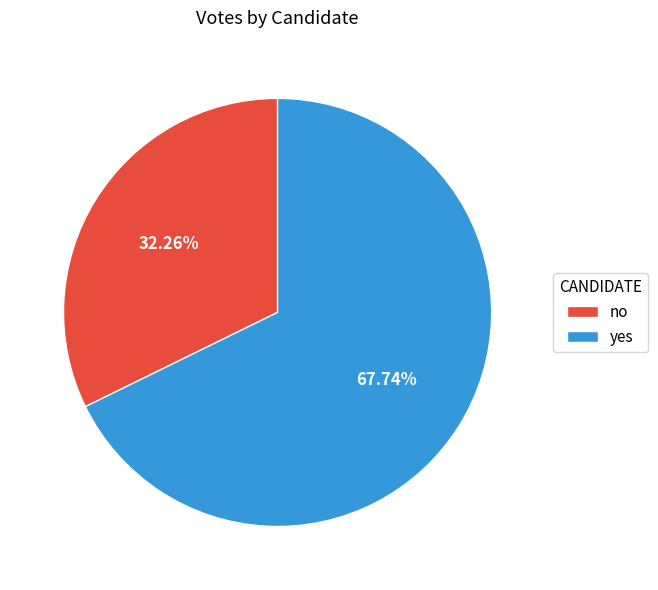

Which category has the smallest portion of the pie?

no